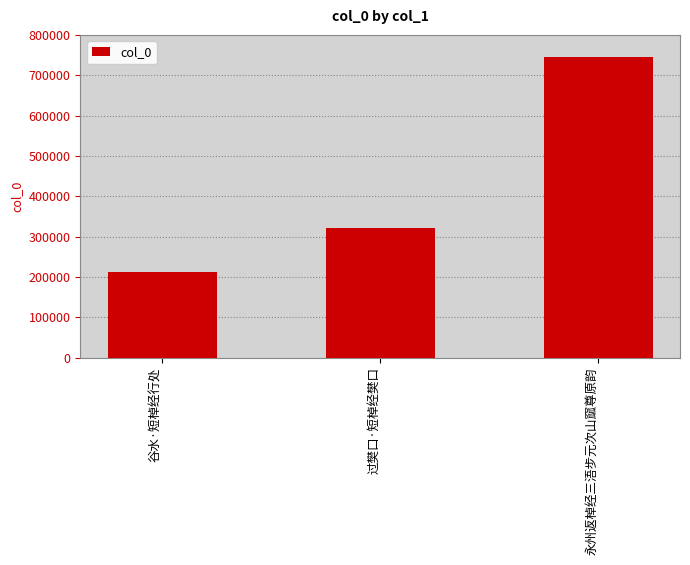

Does the chart contain any negative values?

No